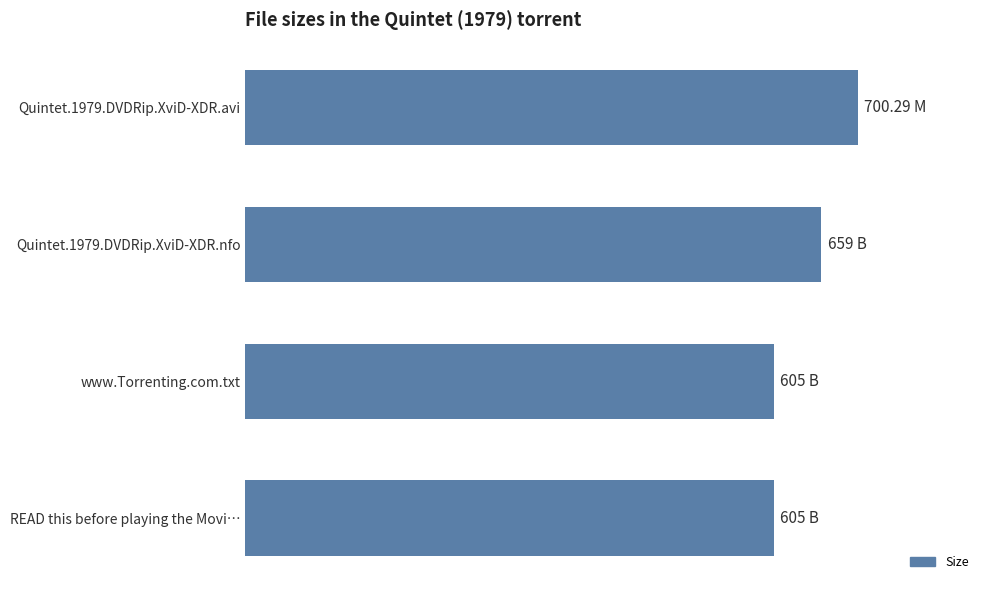

Where is the data nearest to the value 652?

Quintet.1979.DVDRip.XviD-XDR.nfo